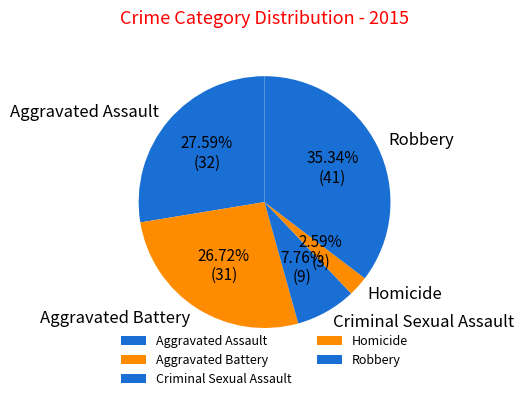

How many segments does this pie chart have?

5